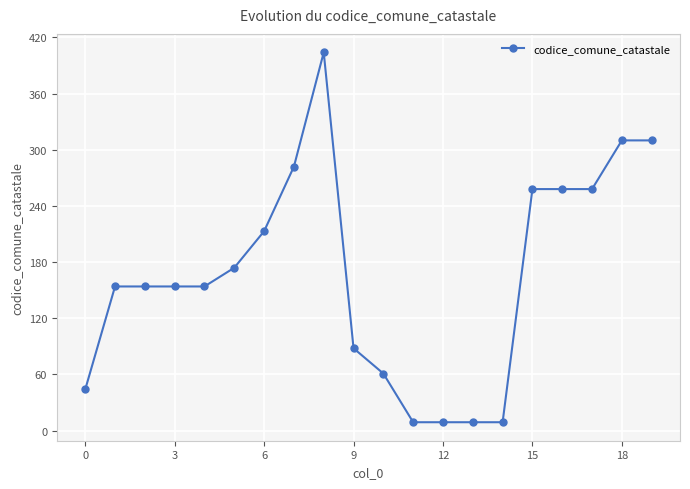

What is the difference between the maximum and minimum values?

395